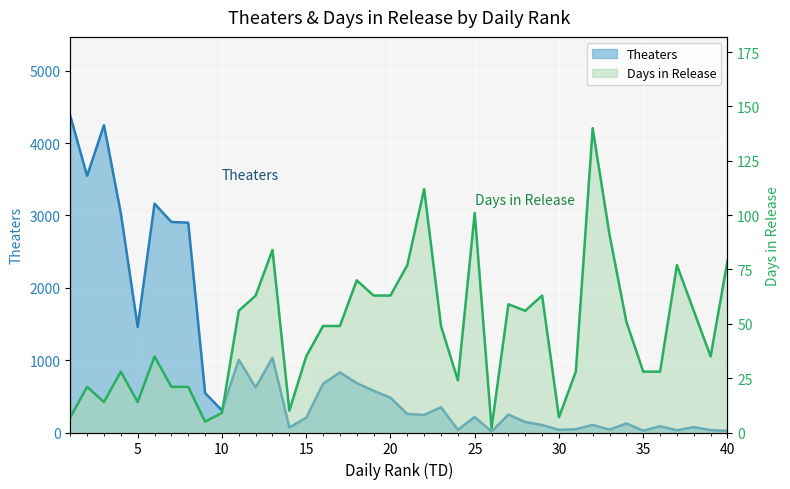

Which series ends up on top after the final intersection of Theaters and Days?

Days